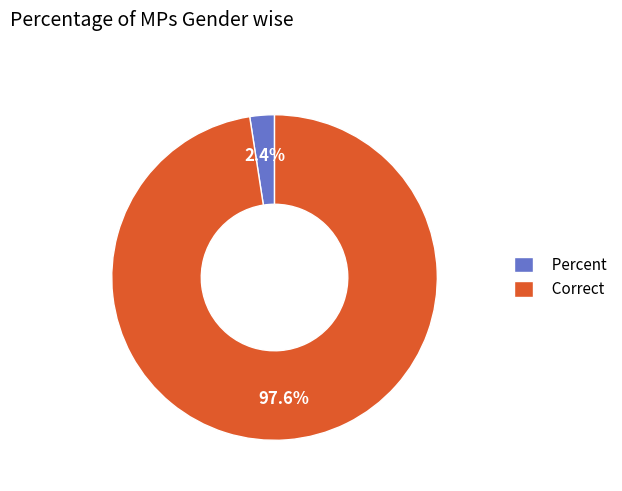

What is the majority slice?

Correct